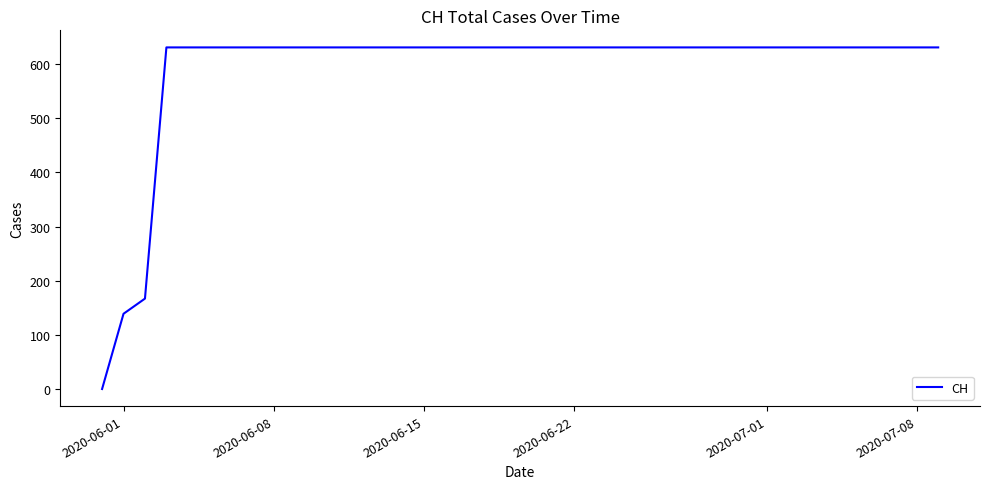

What is the difference between the maximum and minimum values?

631